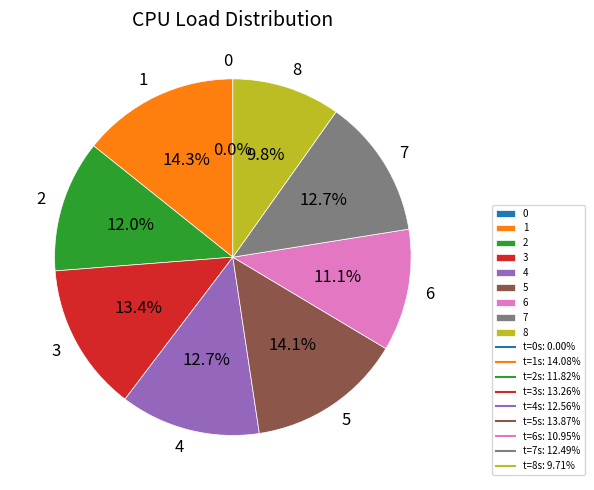

Does 5 represent more than half of the total?

No